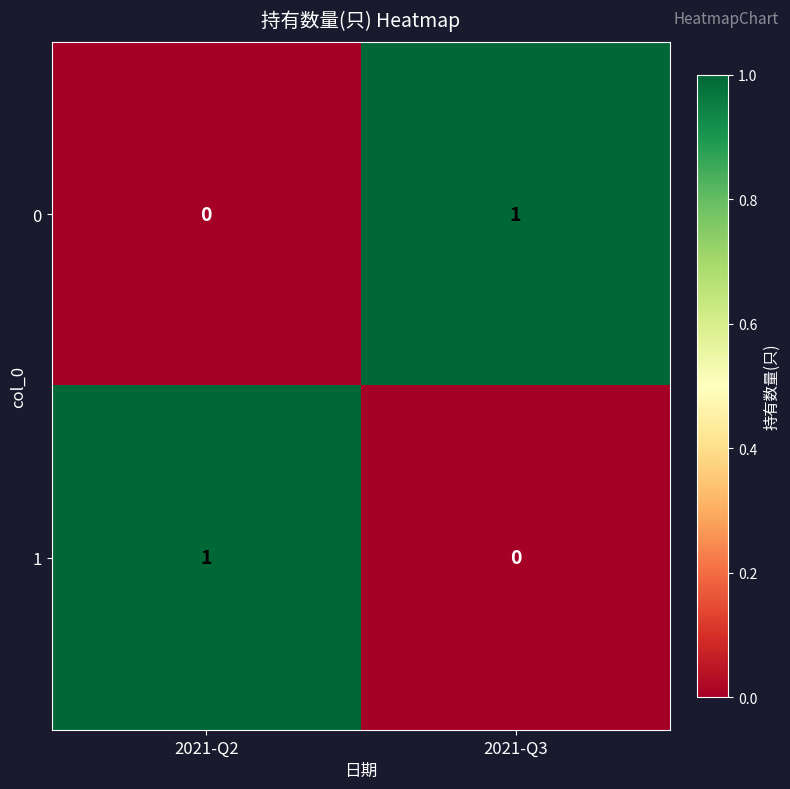

At which label is 0 closest to 0?

2021-Q2